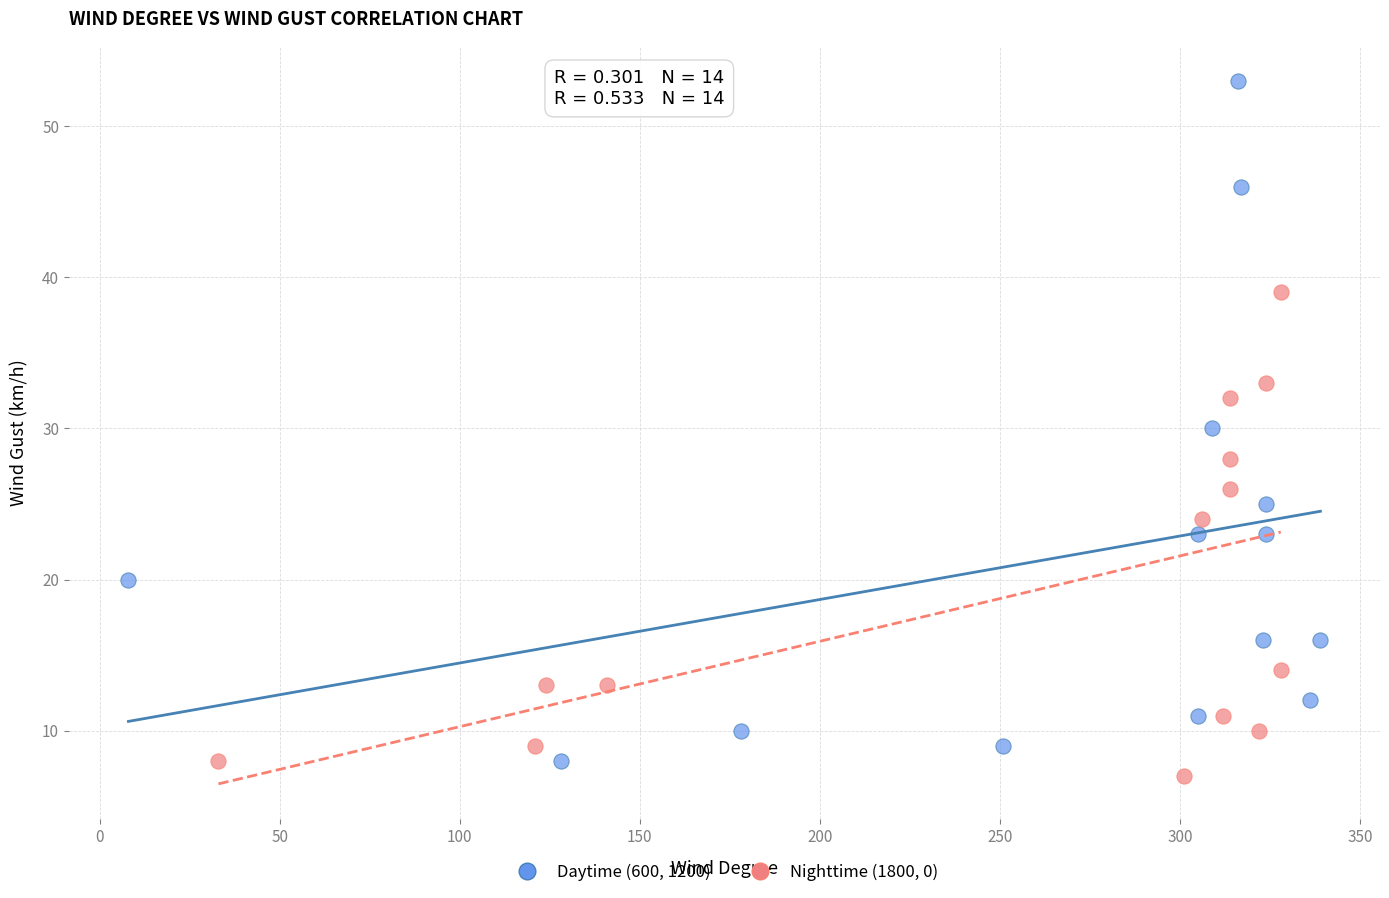

Which series has the widest spread of Y values?

Daytime (600, 1200)